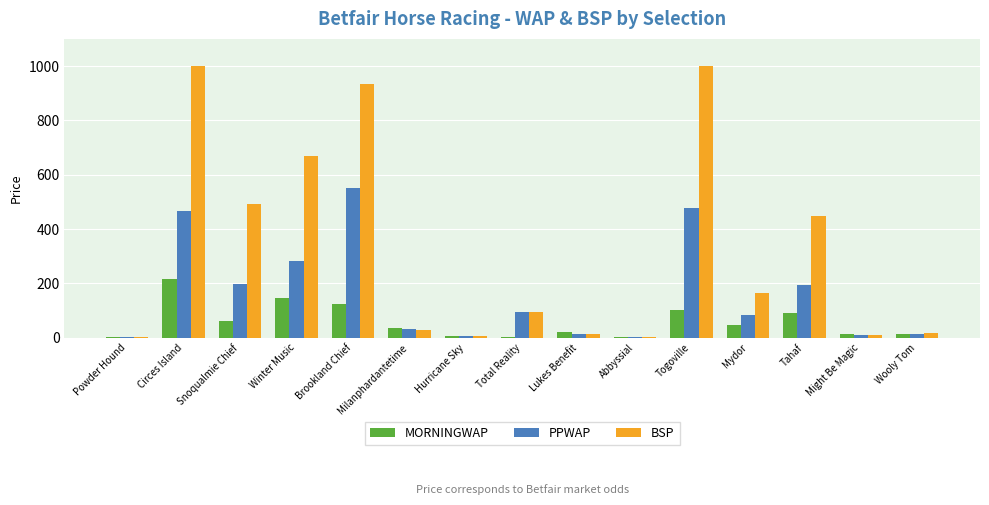

Which series has the largest total across all categories?

BSP